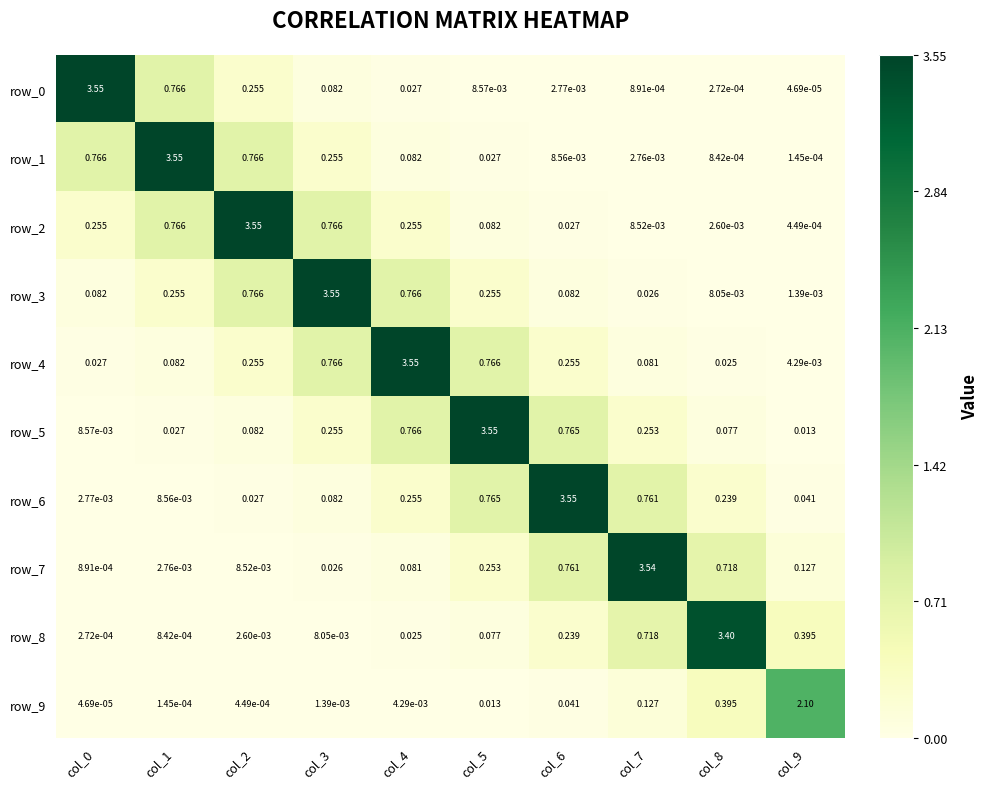

At how many categories does at least one series exceed 0?

10